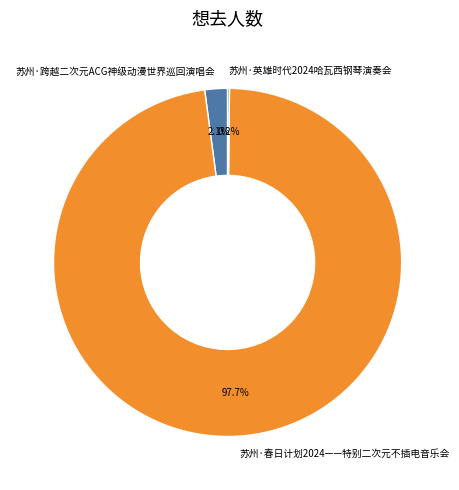

To the nearest percent, what is the difference between the largest and smallest slice percentages?

98%